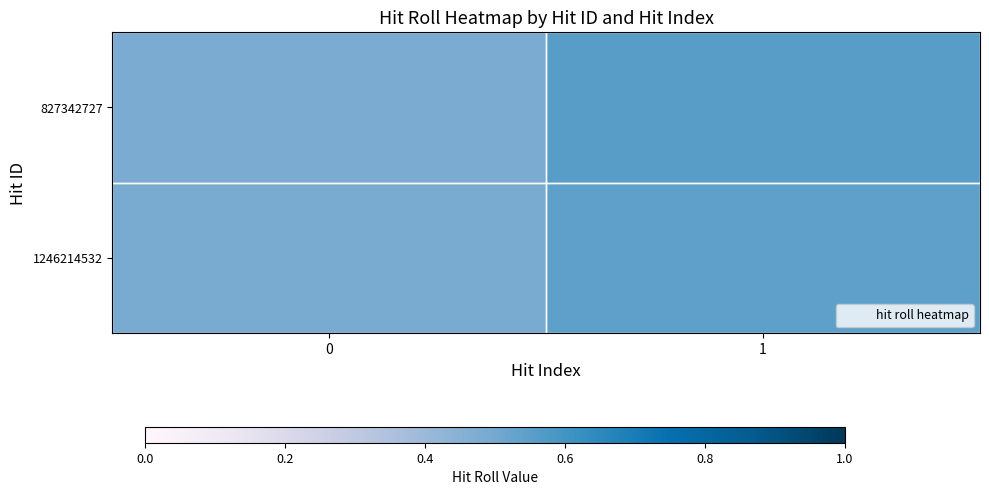

What is the maximum value shown in the chart?

0.6